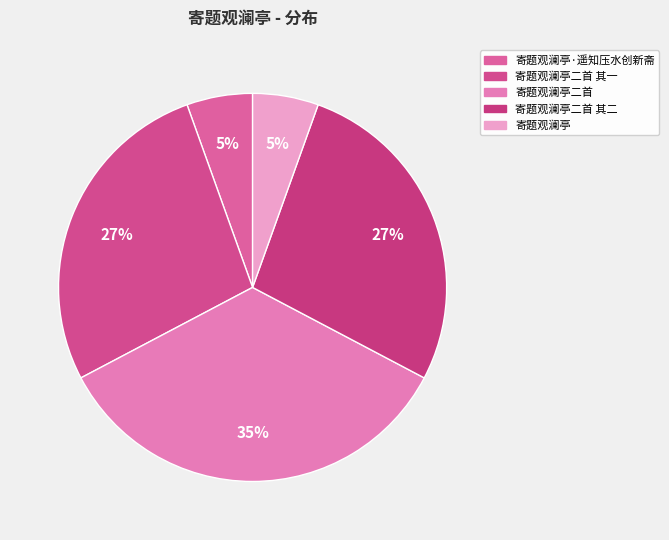

How many slices are in this pie chart?

5